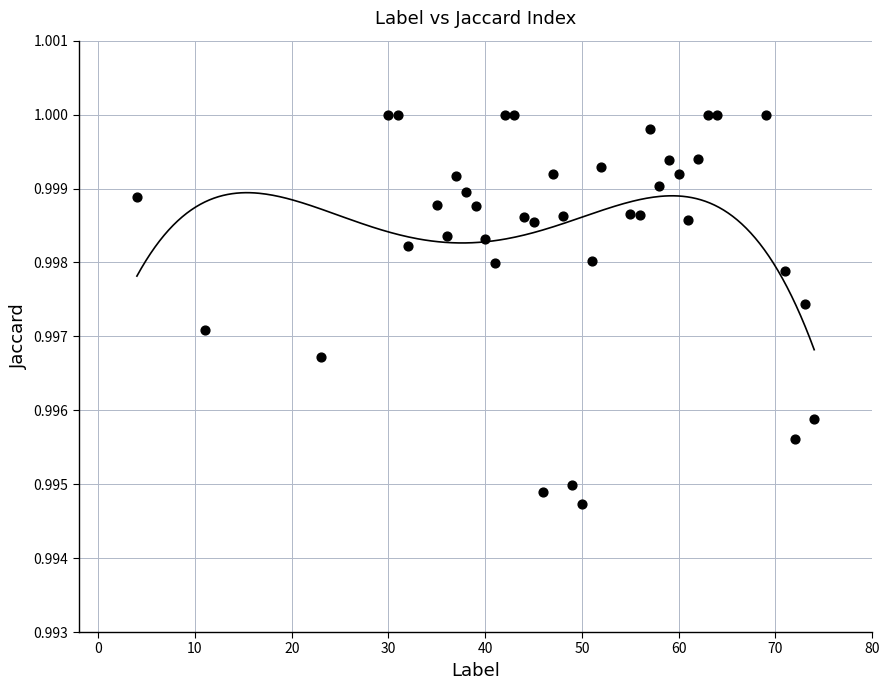

How many points are shown in the scatter plot?

39